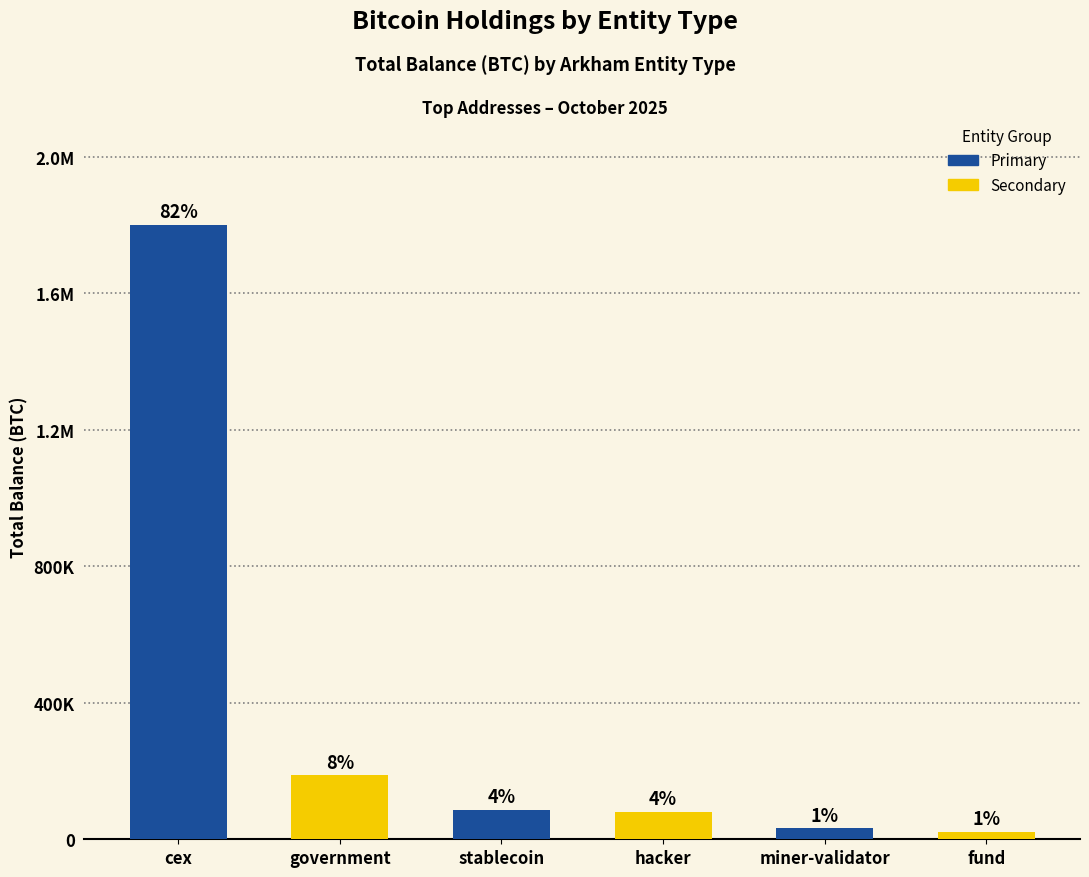

How many values exceed 86335?

3